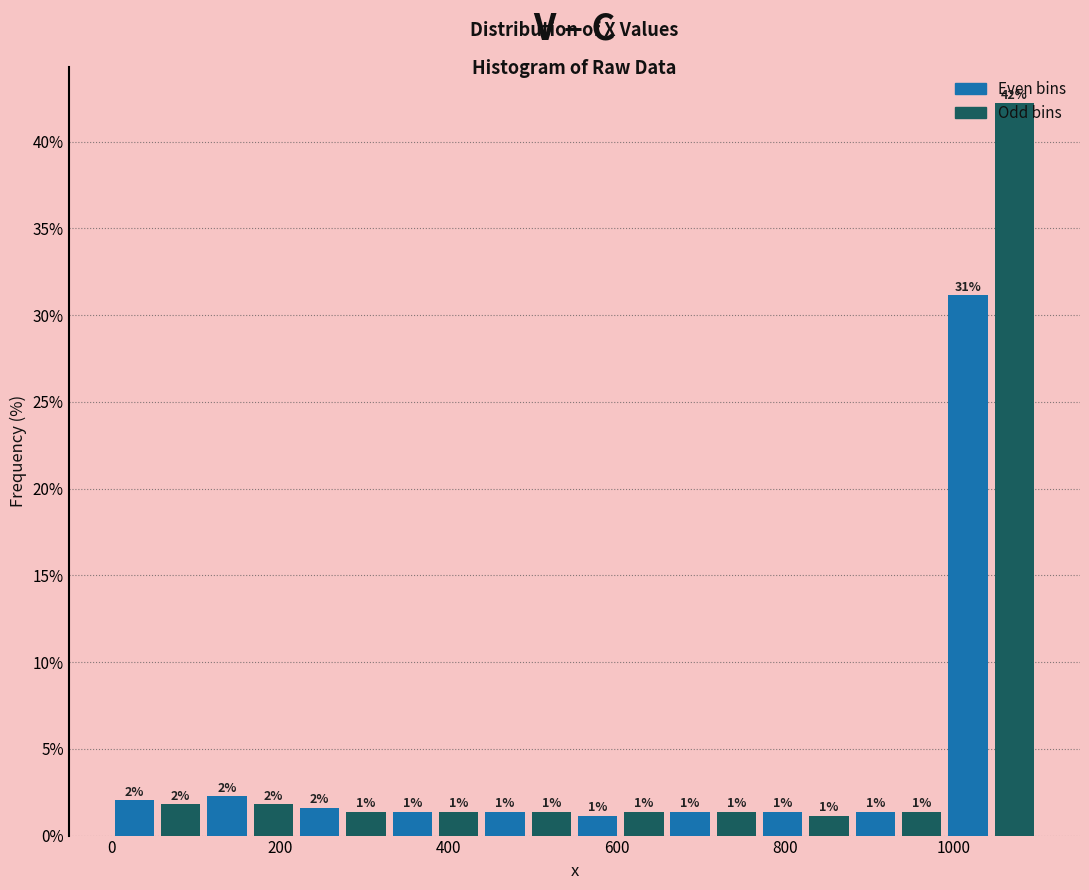

Around what value on the x-axis is the tallest bar? Give the approximate position of its centre, as read against the axis.

1080